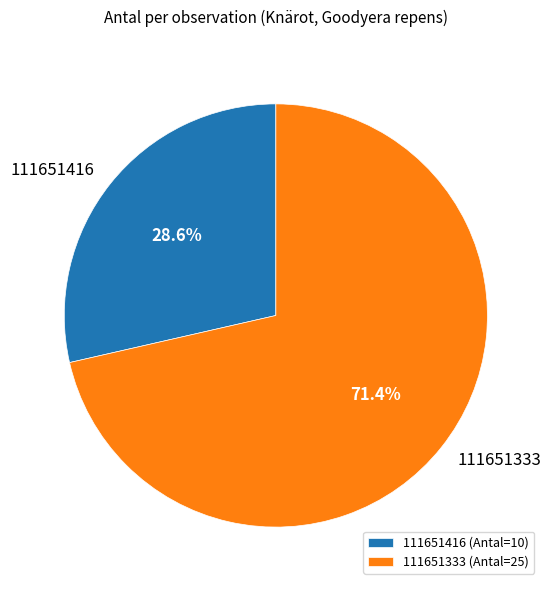

Count the number of slices in the pie.

2